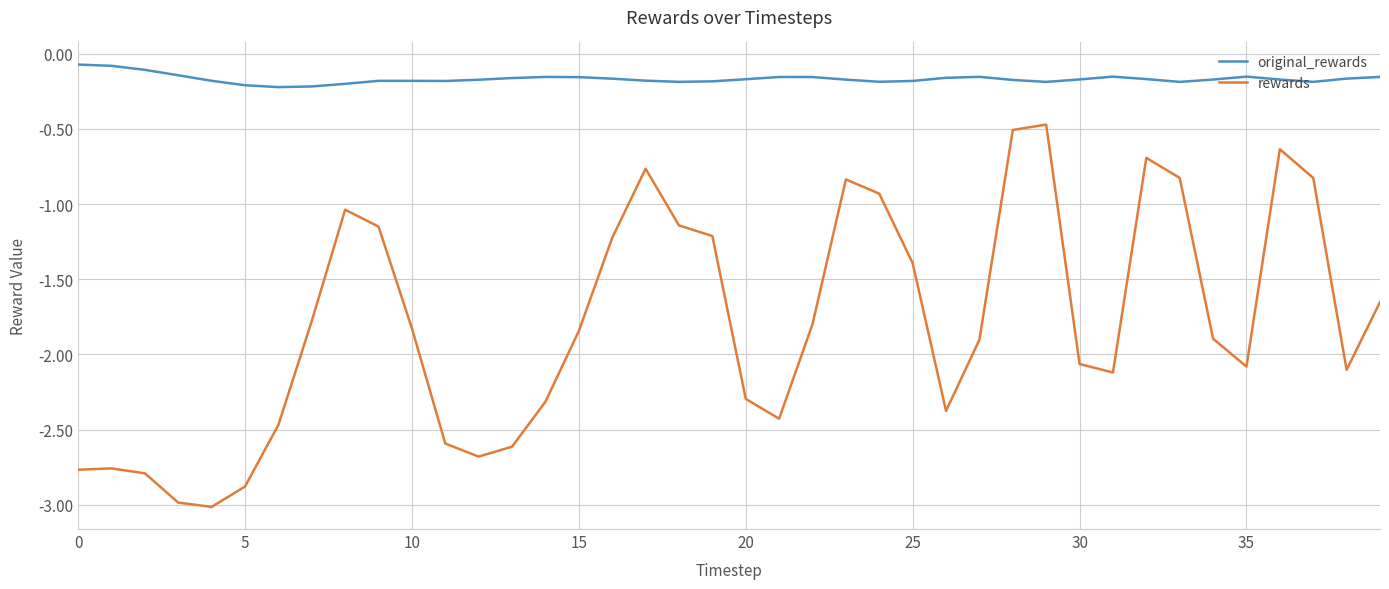

How many lines are shown in the chart?

2